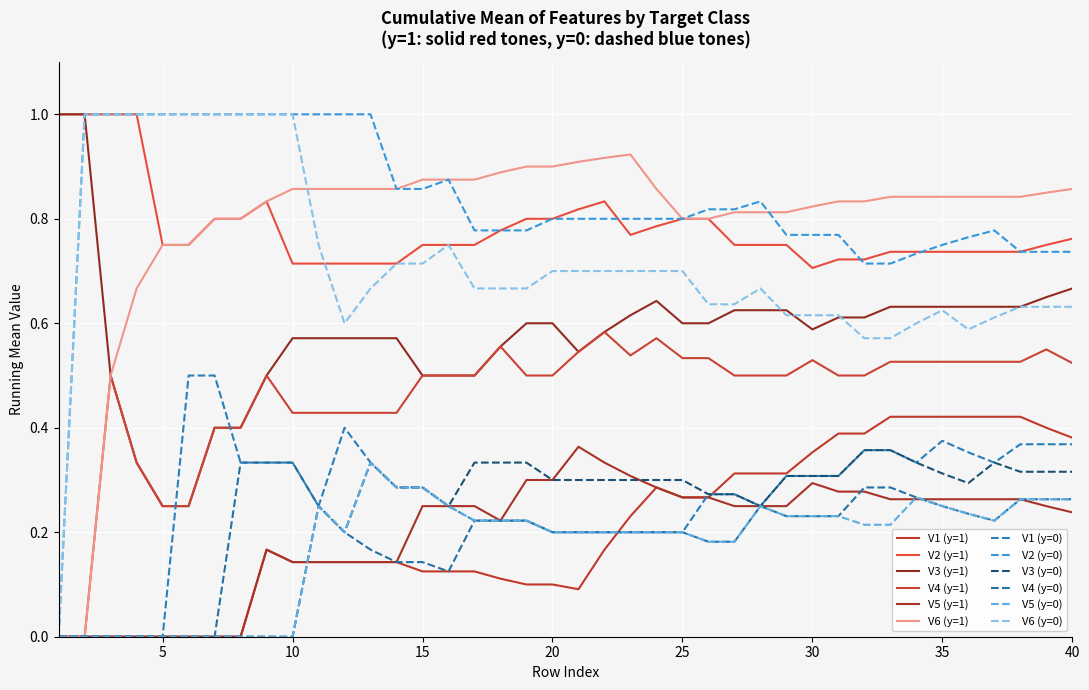

How many lines are shown in the chart?

12